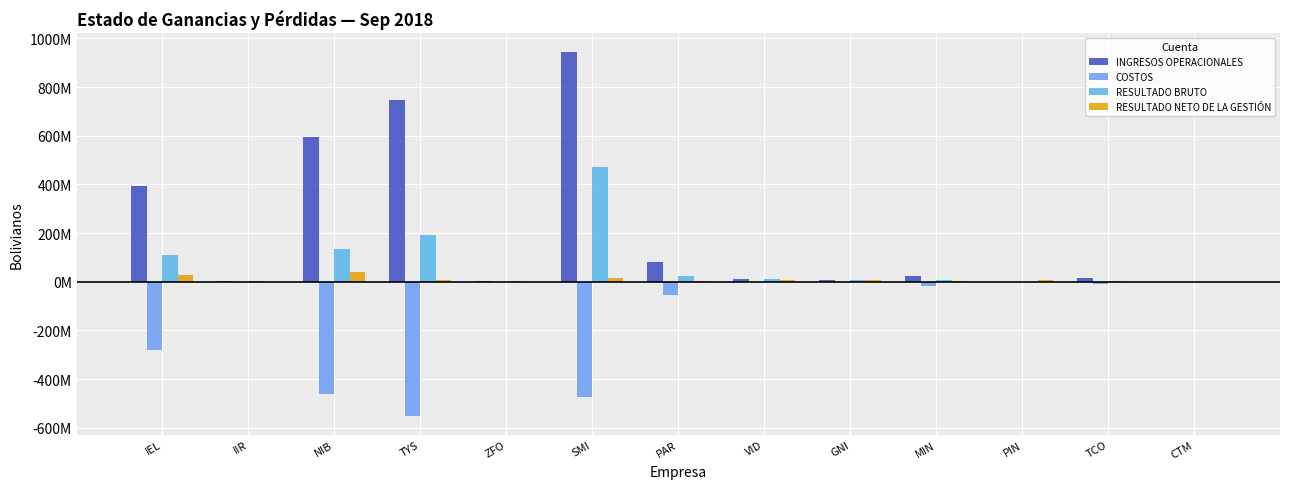

Are the bars horizontal?

No